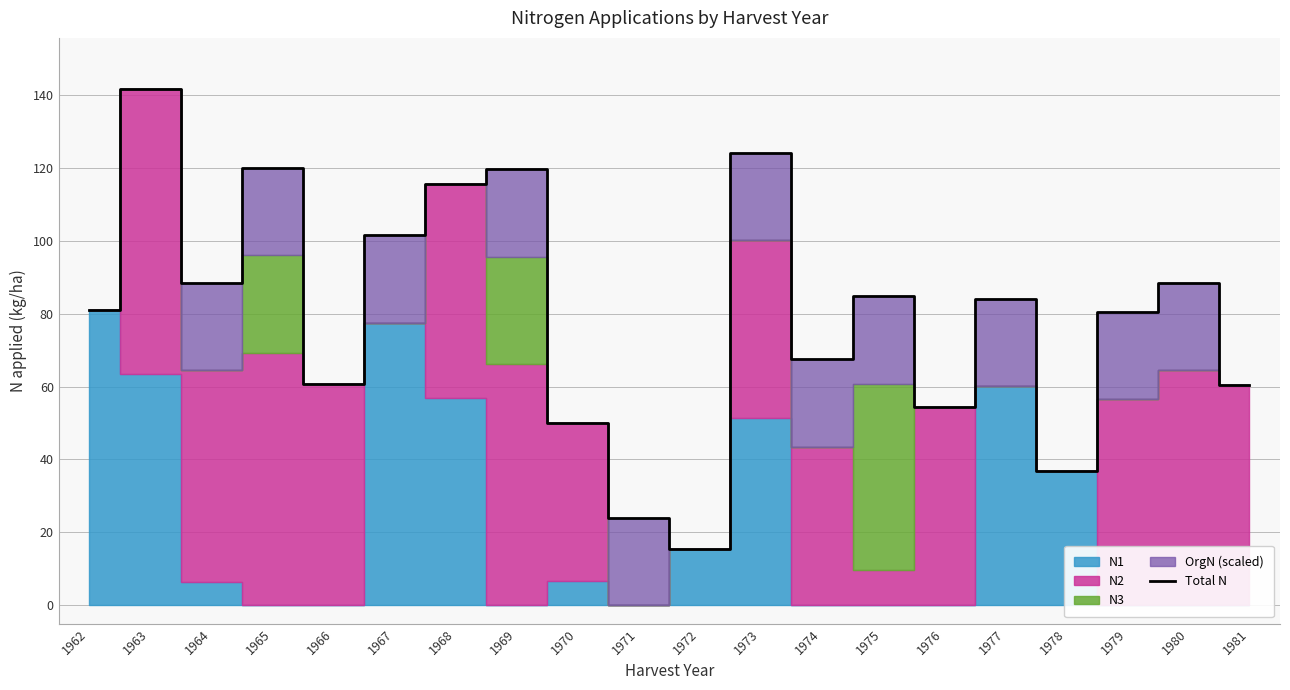

What is the sum of the values at 1978 and 1972?

52.5